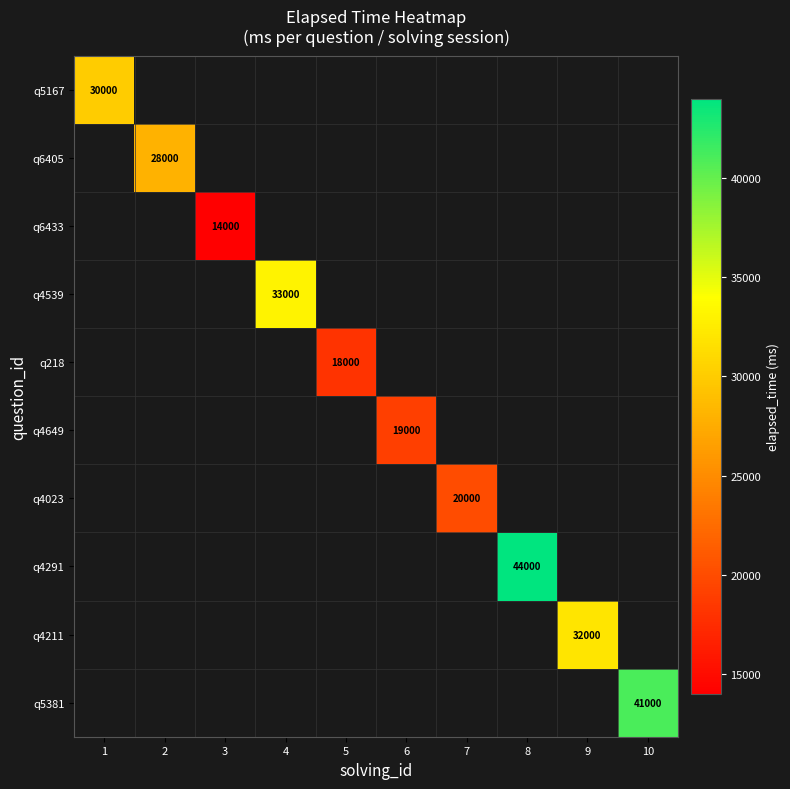

Which series has the widest spread of values?

q5167